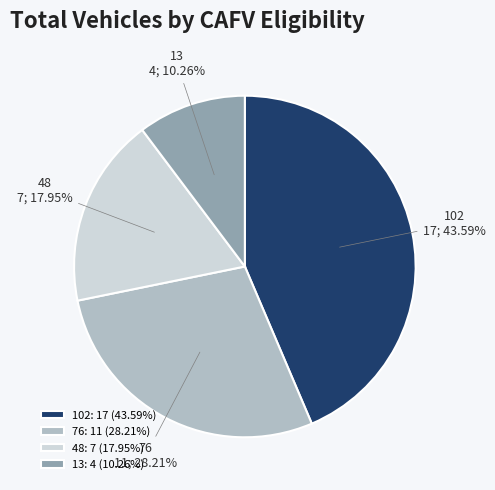

Rank the categories by value from lowest to highest.

13, 48, 76, 102